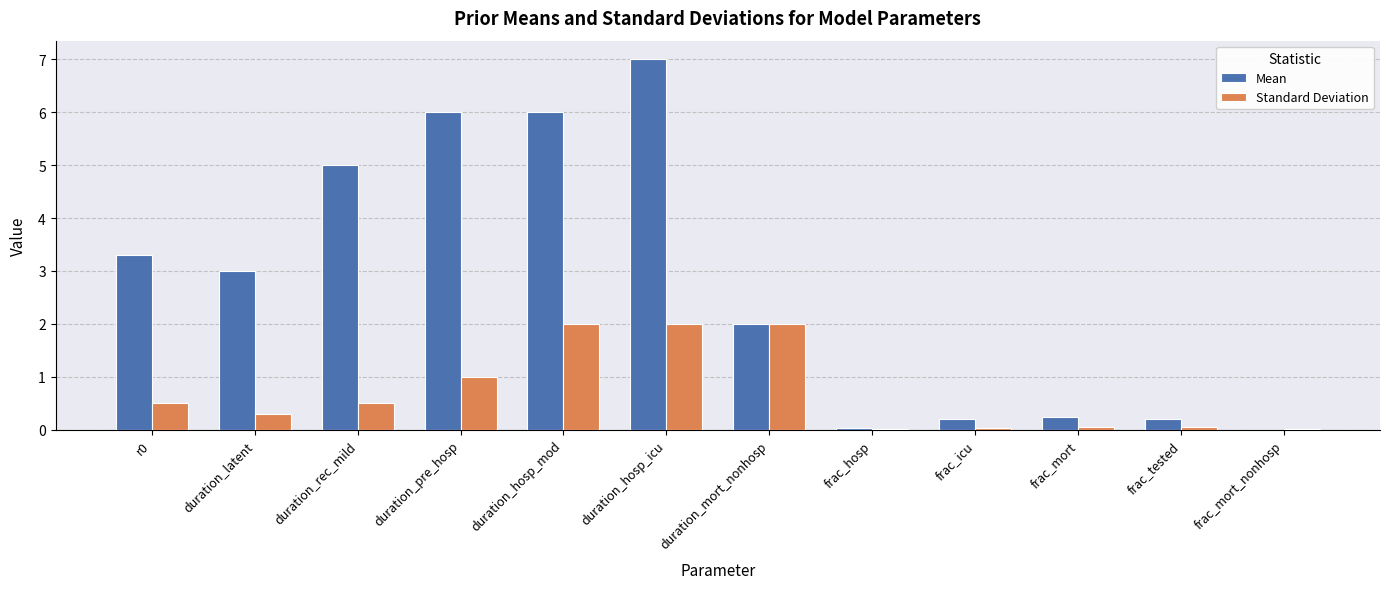

Which series has the largest total across all categories?

Mean